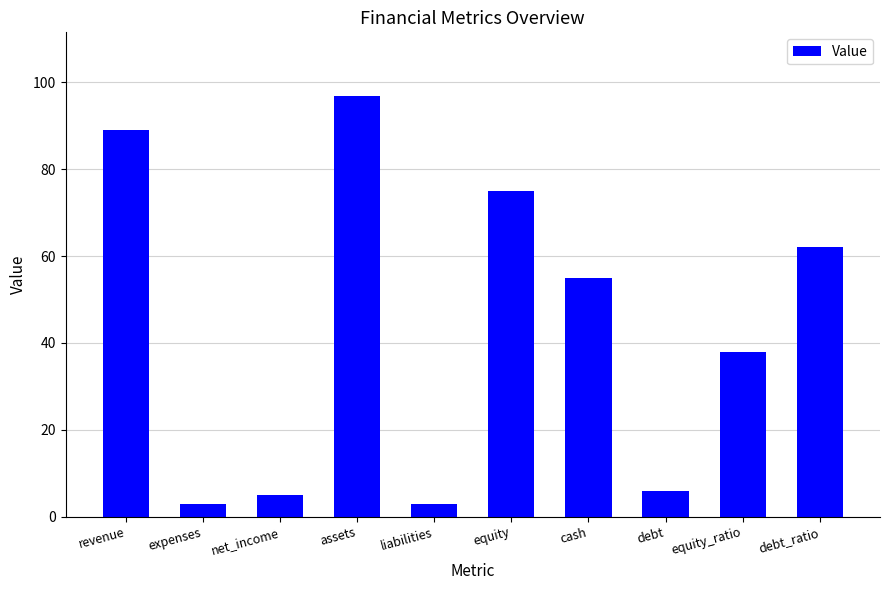

How many data points does each series have?

10